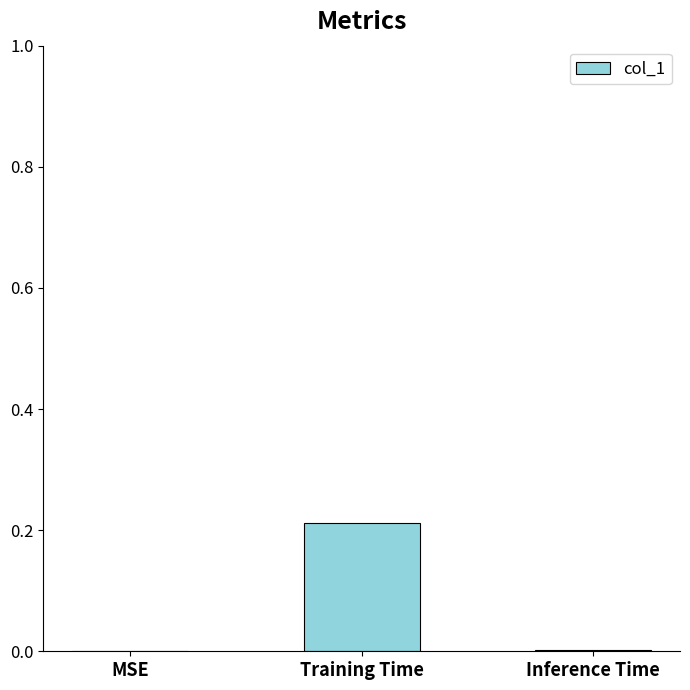

What is the average value?

0.1